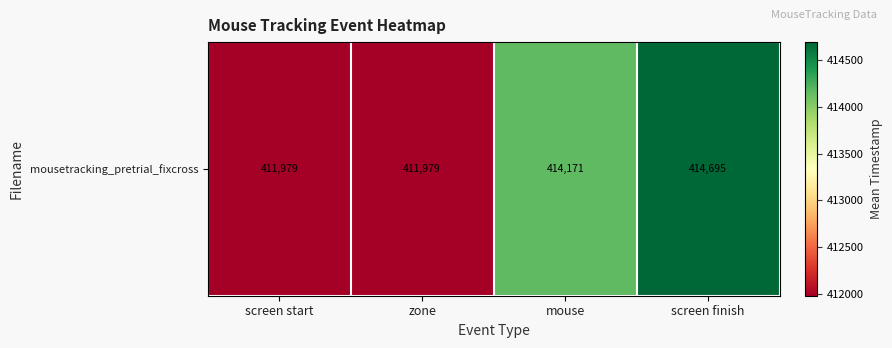

Reading left to right, what are all the values shown in this chart?

411978.9	411978.9	414170.6	414694.6